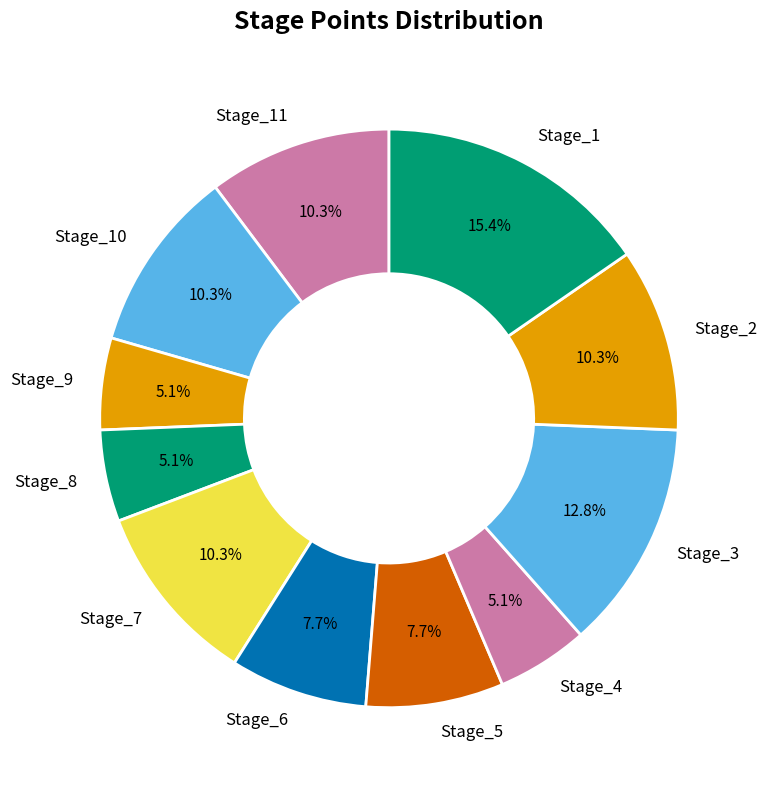

Which has a higher value, Stage_1 or Stage_11?

Stage_1